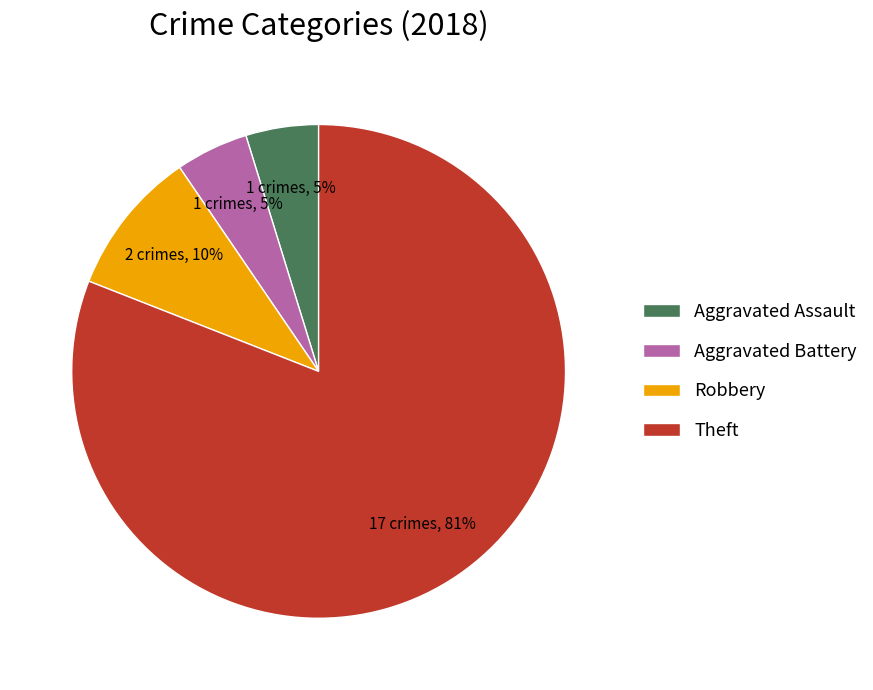

Do Theft and Robbery together represent more than half of the pie?

Yes